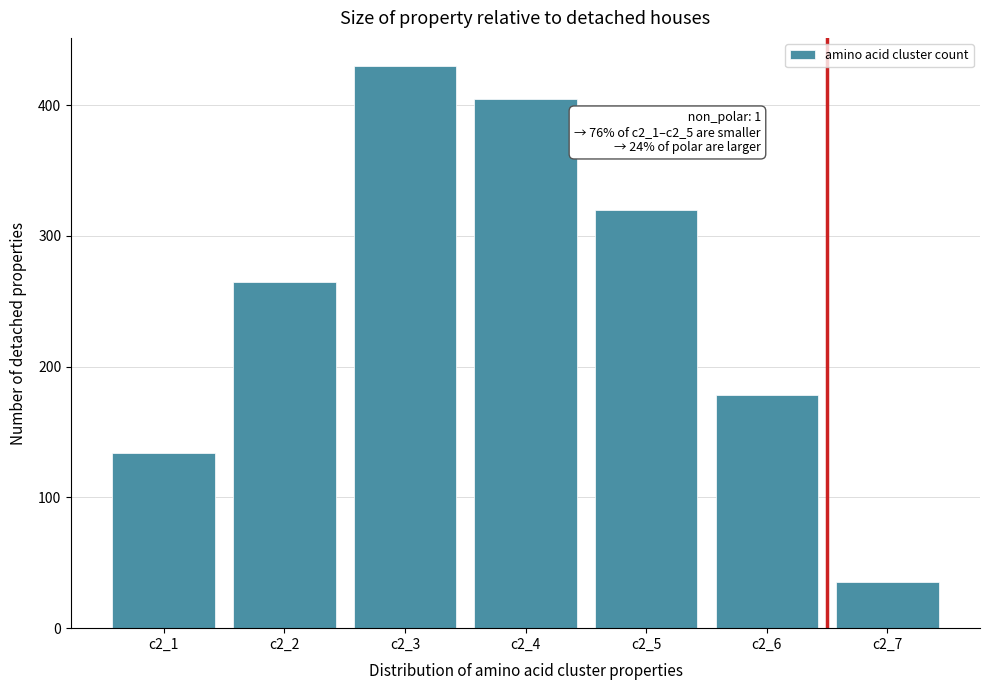

Reading left to right, what are all the values shown in this chart?

c2_1=134	c2_2=265	c2_3=430	c2_4=405	c2_5=320	c2_6=178	c2_7=35